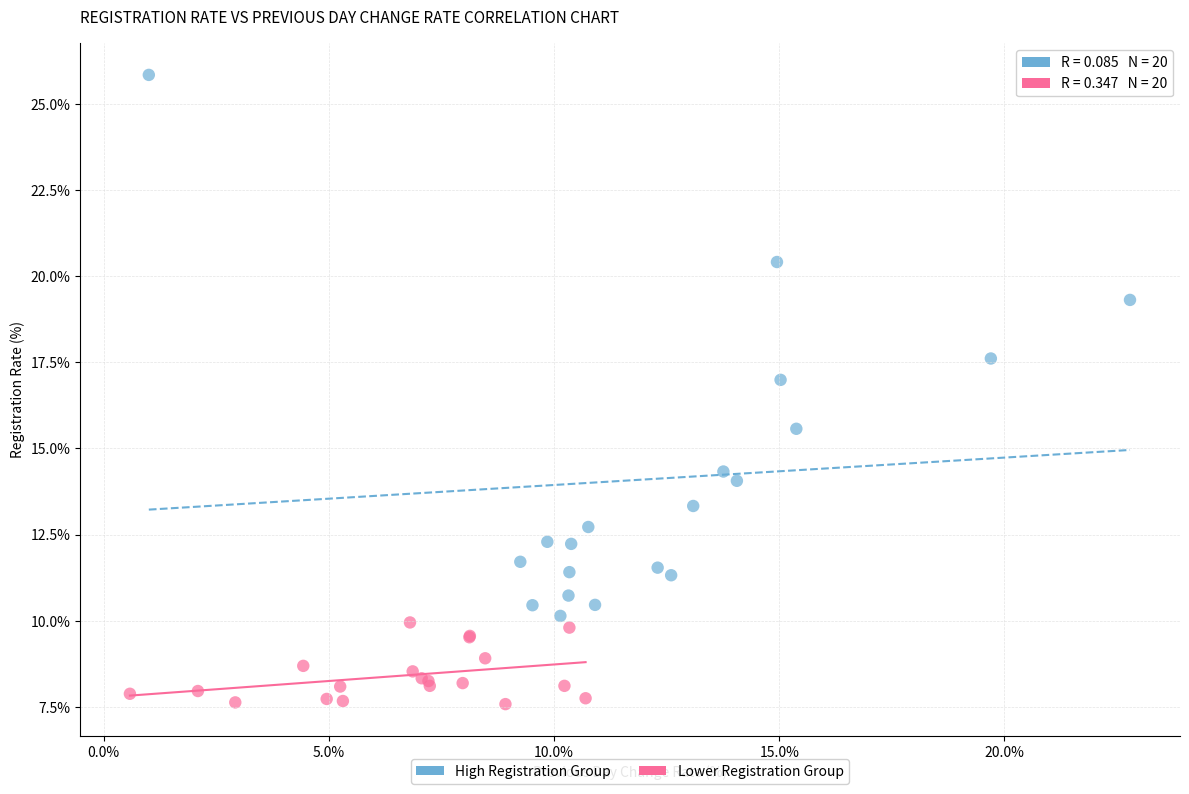

What are all the series names shown in the legend?

High Registration Group, Lower Registration Group